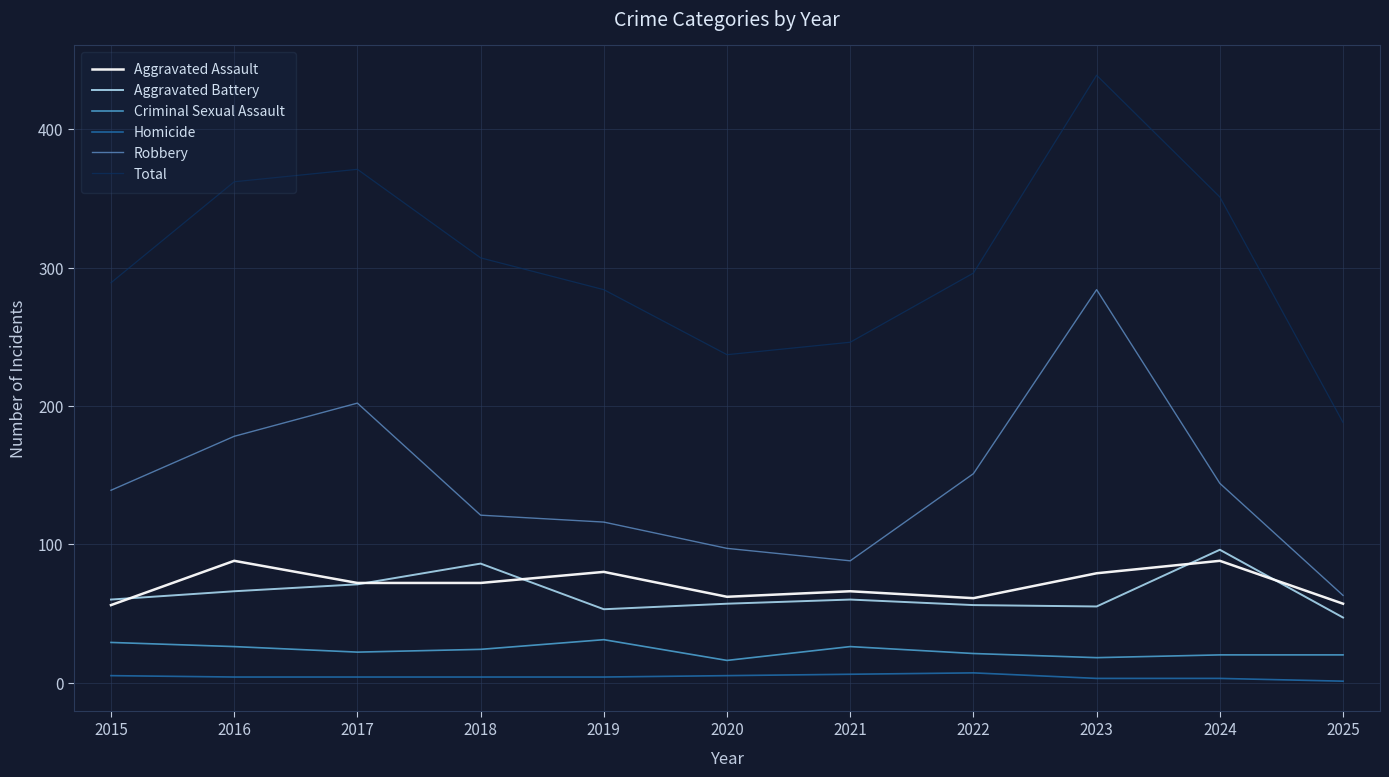

What is the difference between the highest and lowest values at 2025?

187